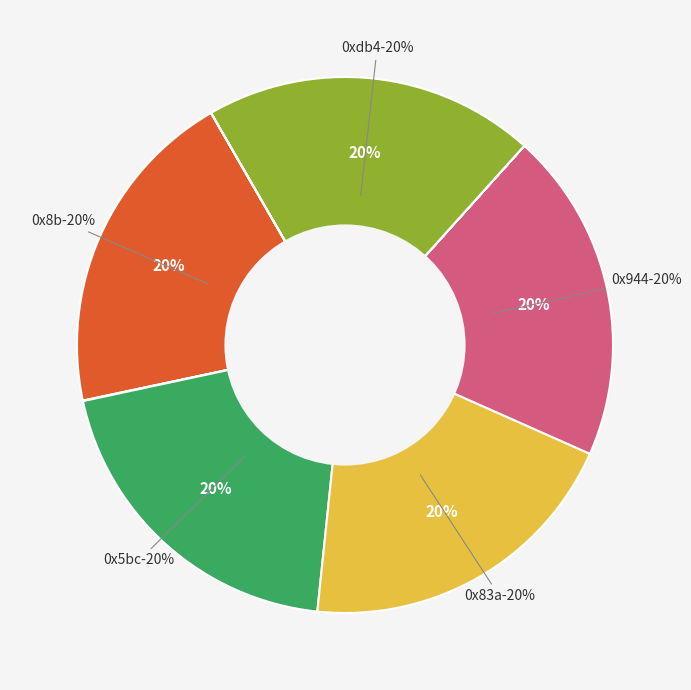

Does 0x83a account for over 50% of the chart?

No